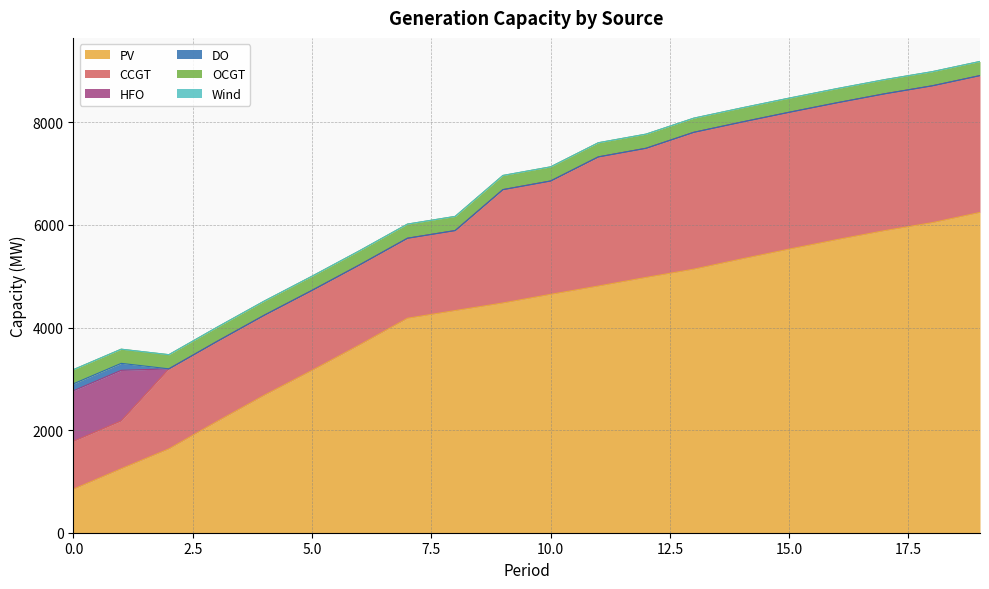

Which has a higher value, 4 or 6?

6